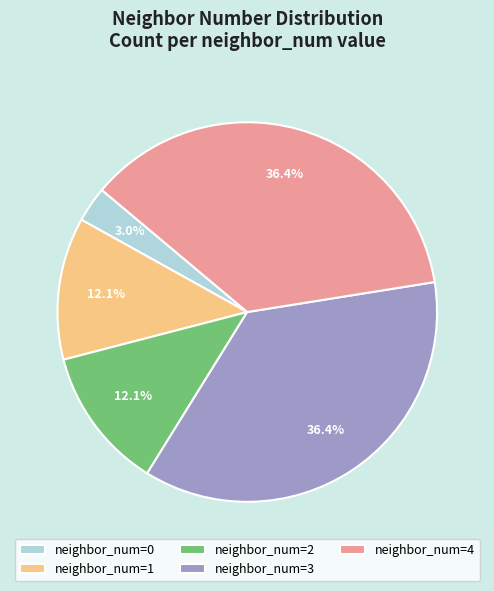

Count the number of slices in the pie.

5